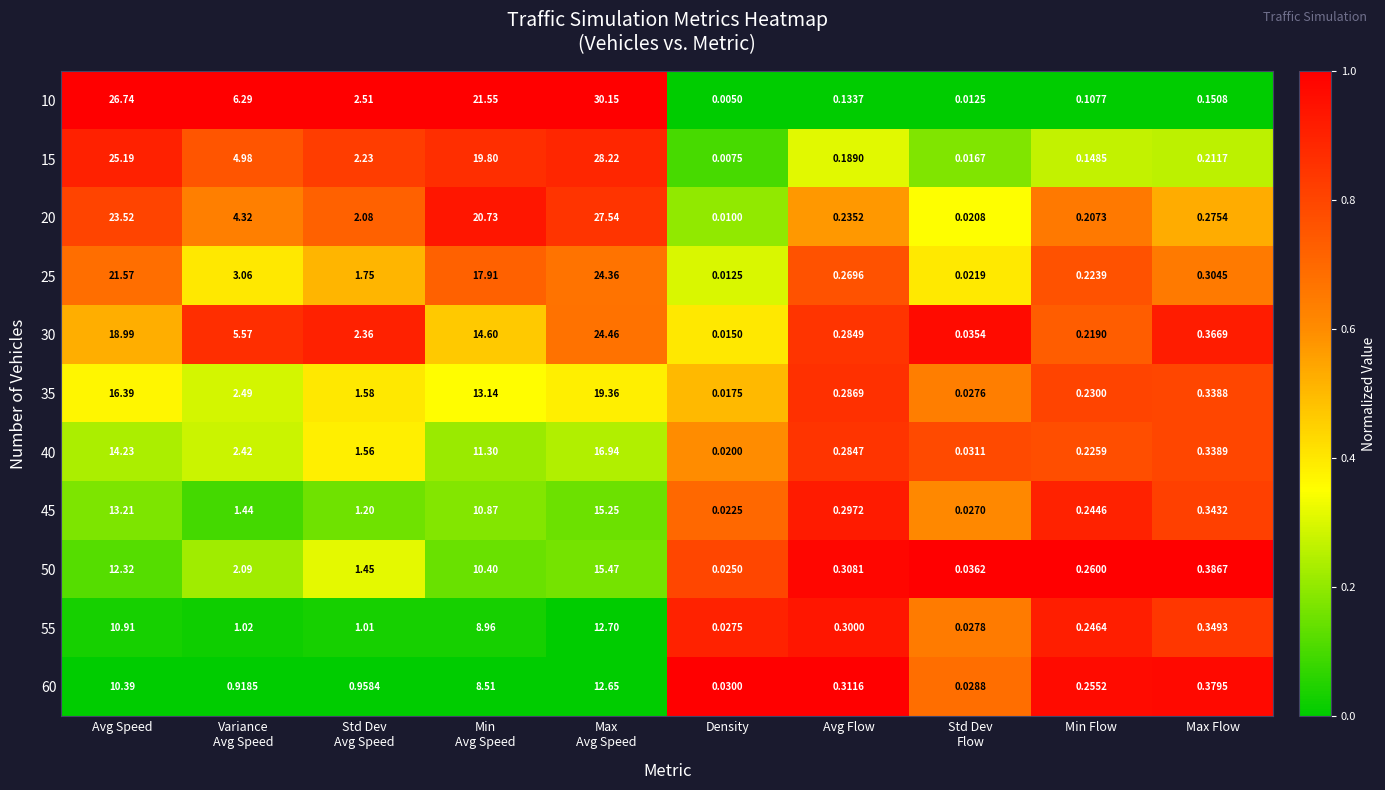

Where does the 55 series first go above 1?

Avg Speed